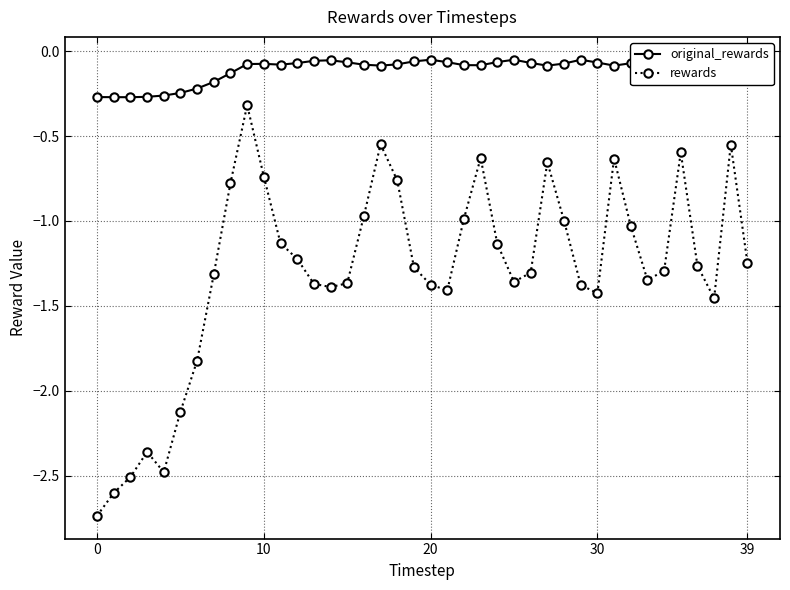

The value of original_rewards at 35 is -0.1. True or false?

True